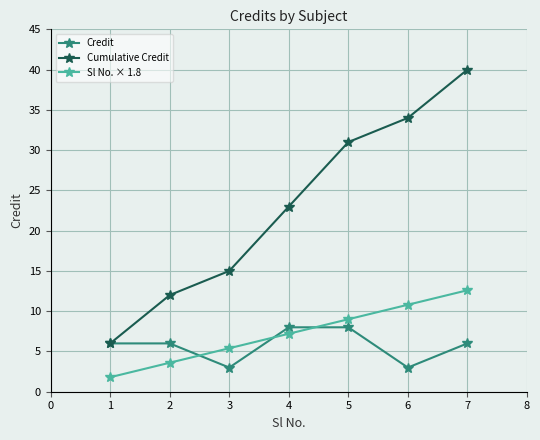

What are all the series names shown in the legend?

Credit, Cumulative Credit, Sl No. × 1.8